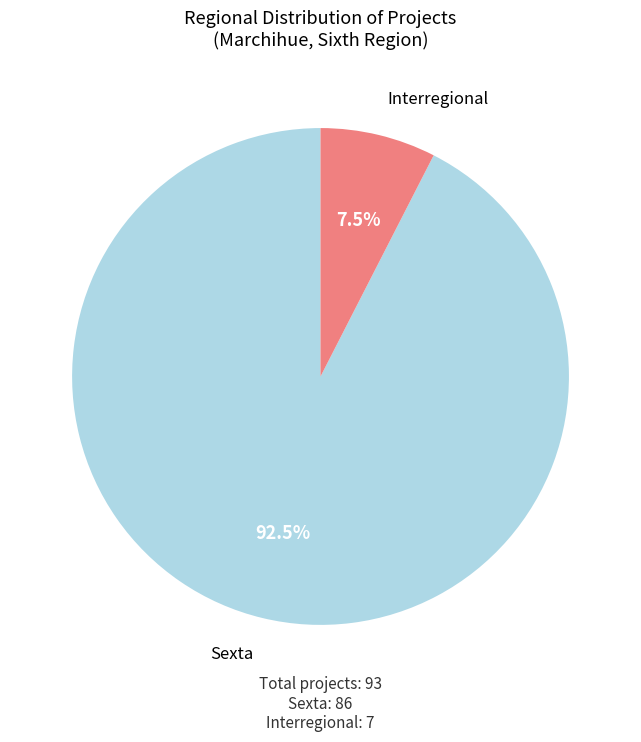

Is there any slice that represents more than half of the pie?

Yes